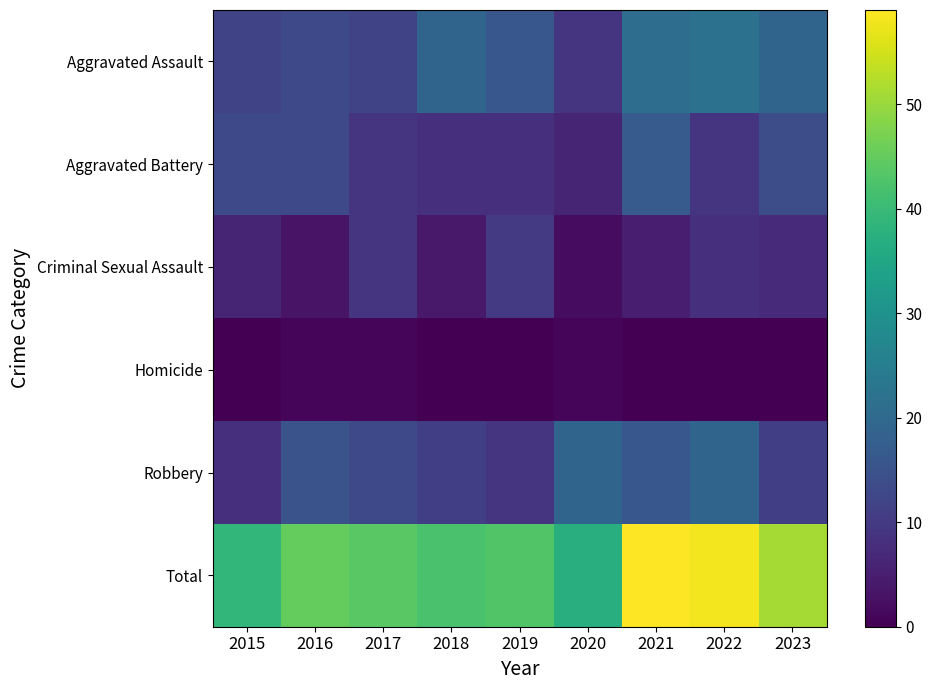

Between 2015 and 2022, which series saw the biggest shift?

Total